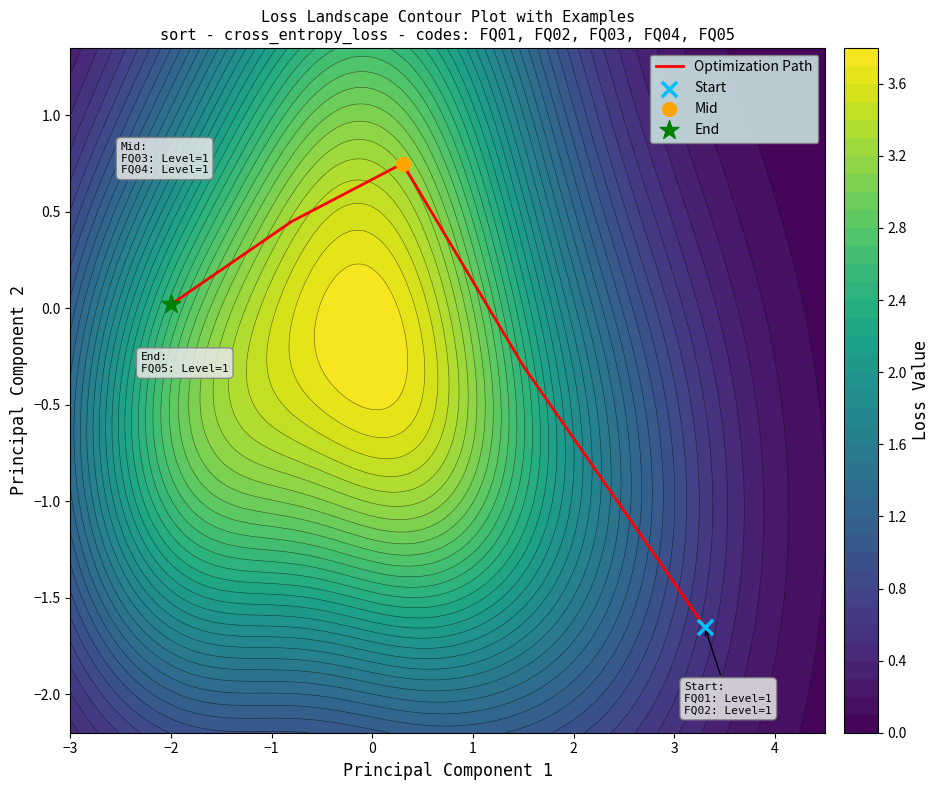

What is the sum of all values?

-0.7